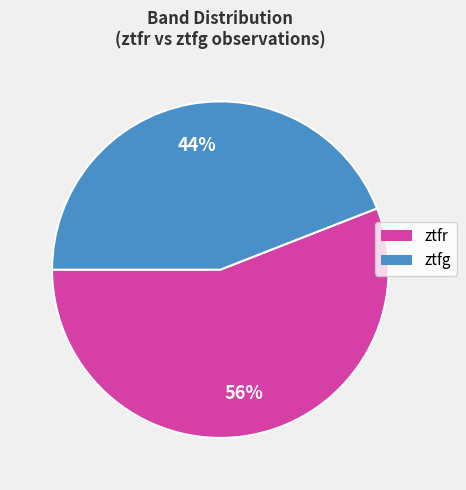

Between ztfr and ztfg, which is larger?

ztfr